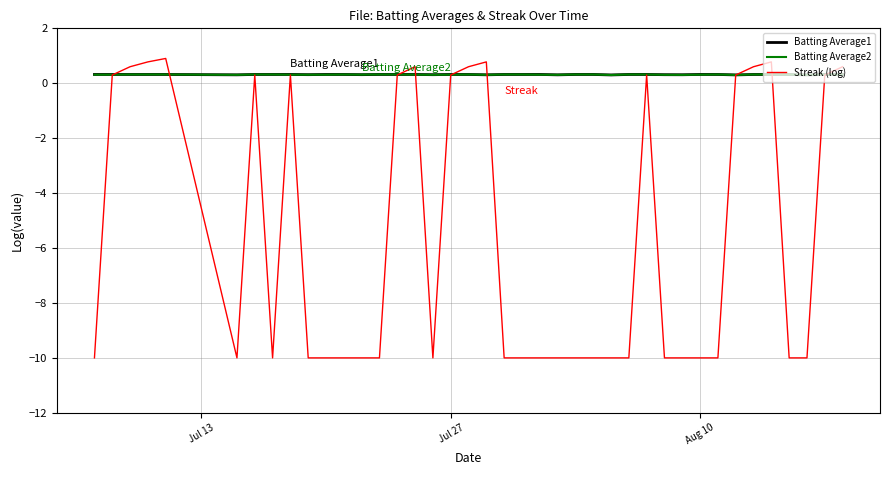

Which series has the largest range (max minus min)?

Streak (log)